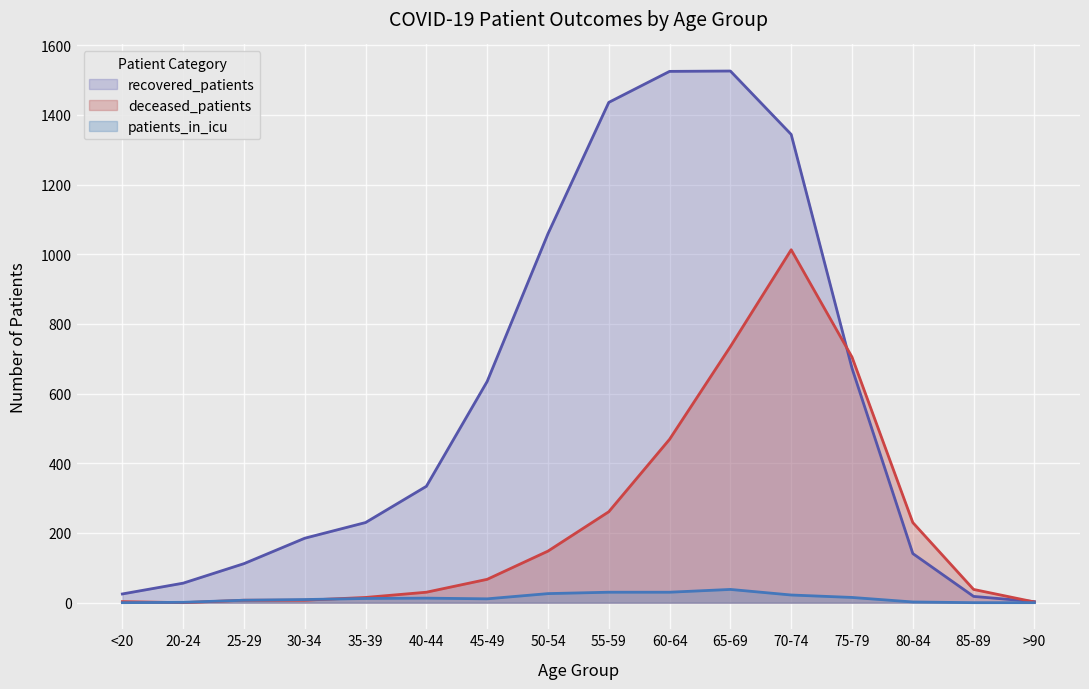

Reading right to left, what are all the values shown in this chart?

recovered_patients: 3	18	141	673	1344	1526	1525	1436	1059	635	334	230	185	112	56	25
deceased_patients: 2	38	230	705	1013	735	469	261	148	67	30	15	7	7	0	3
patients_in_icu: 0	0	2	15	22	38	30	30	26	11	13	12	9	7	1	0